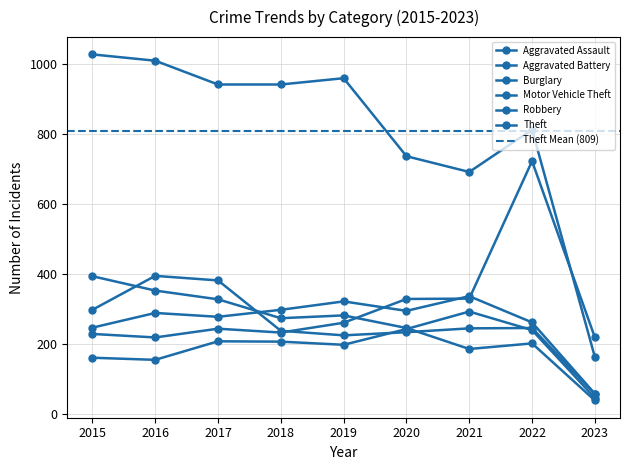

At which label does Motor Vehicle Theft reach its minimum?

2016